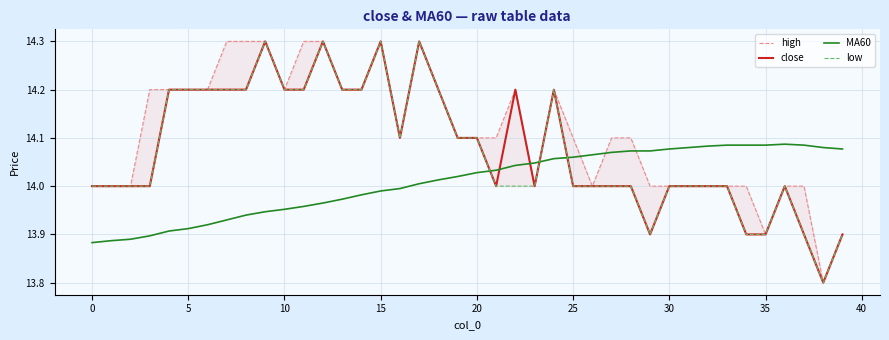

Reading right to left, what are all the values shown in this chart?

high: 13.9	13.8	14.0	14.0	13.9	14.0	14.0	14.0	14.0	14.0	14.0	14.1	14.1	14.0	14.1	14.2	14.0	14.2	14.1	14.1	14.1	14.2	14.3	14.1	14.3	14.2	14.2	14.3	14.3	14.2	14.3	14.3	14.3	14.2	14.2	14.2	14.2	14.0	14.0	14.0
close: 13.9	13.8	13.9	14.0	13.9	13.9	14.0	14.0	14.0	14.0	13.9	14.0	14.0	14.0	14.0	14.2	14.0	14.2	14.0	14.1	14.1	14.2	14.3	14.1	14.3	14.2	14.2	14.3	14.2	14.2	14.3	14.2	14.2	14.2	14.2	14.2	14.0	14.0	14.0	14.0
MA60: 14.1	14.1	14.1	14.1	14.1	14.1	14.1	14.1	14.1	14.1	14.1	14.1	14.1	14.1	14.1	14.1	14.0	14.0	14.0	14.0	14.0	14.0	14.0	14.0	14.0	14.0	14.0	14.0	14.0	14.0	13.9	13.9	13.9	13.9	13.9	13.9	13.9	13.9	13.9	13.9
low: 13.9	13.8	13.9	14.0	13.9	13.9	14.0	14.0	14.0	14.0	13.9	14.0	14.0	14.0	14.0	14.2	14.0	14.0	14.0	14.1	14.1	14.2	14.3	14.1	14.3	14.2	14.2	14.3	14.2	14.2	14.3	14.2	14.2	14.2	14.2	14.2	14.0	14.0	14.0	14.0